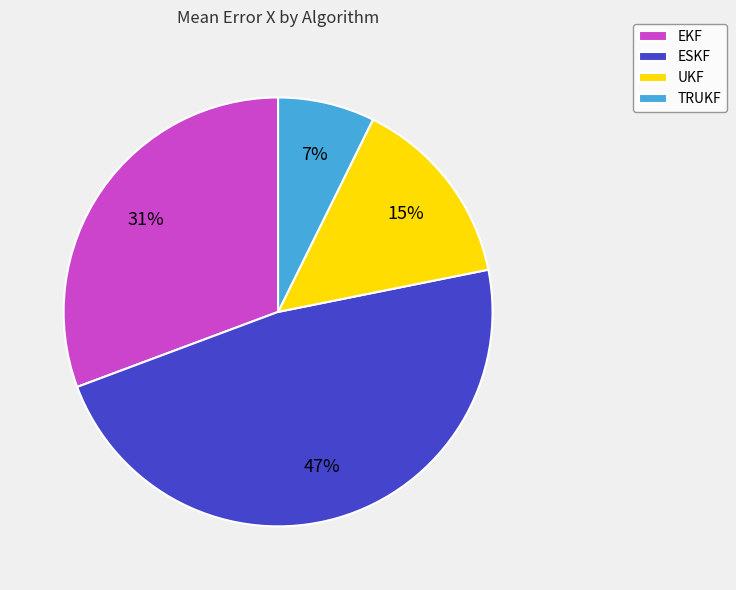

What percentage is the ESKF slice, to the nearest percent?

47%